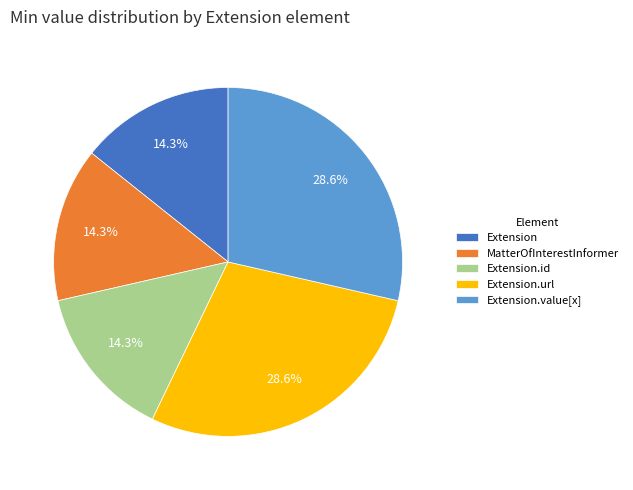

To the nearest percent, what portion does Extension.value[x] represent?

29%